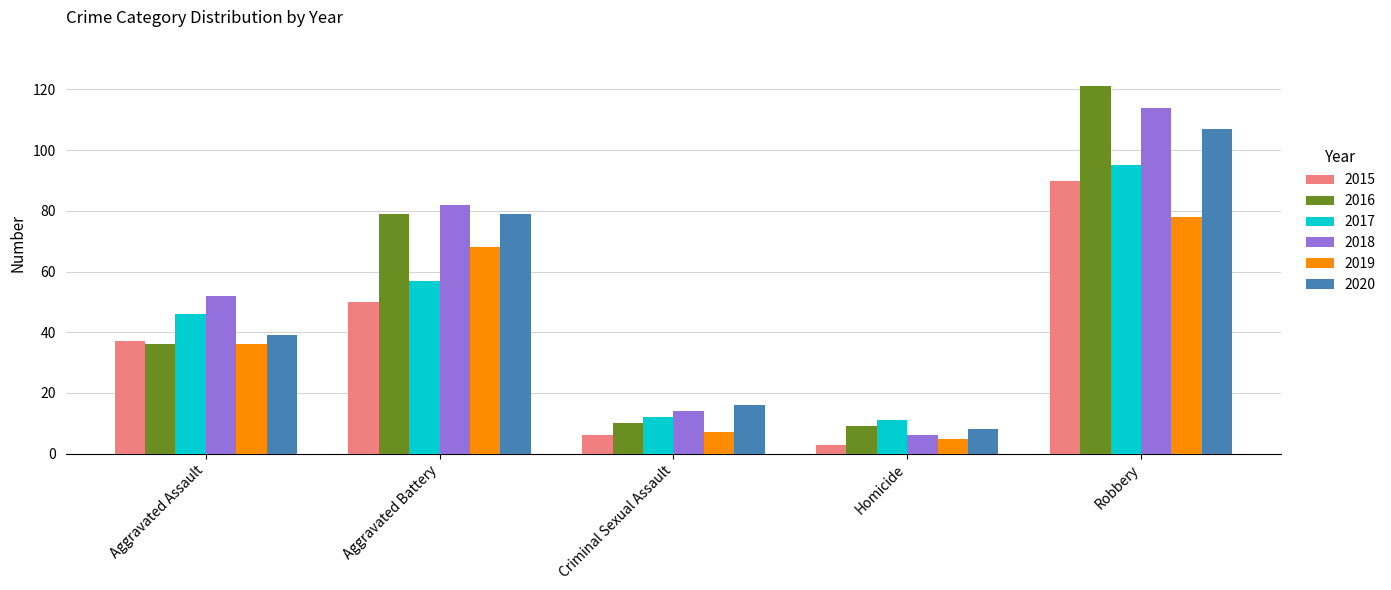

Reading left to right, list all the values displayed in this chart.

2015: Aggravated Assault=37	Aggravated Battery=50	Criminal Sexual Assault=6	Homicide=3	Robbery=90
2016: Aggravated Assault=36	Aggravated Battery=79	Criminal Sexual Assault=10	Homicide=9	Robbery=121
2017: Aggravated Assault=46	Aggravated Battery=57	Criminal Sexual Assault=12	Homicide=11	Robbery=95
2018: Aggravated Assault=52	Aggravated Battery=82	Criminal Sexual Assault=14	Homicide=6	Robbery=114
2019: Aggravated Assault=36	Aggravated Battery=68	Criminal Sexual Assault=7	Homicide=5	Robbery=78
2020: Aggravated Assault=39	Aggravated Battery=79	Criminal Sexual Assault=16	Homicide=8	Robbery=107